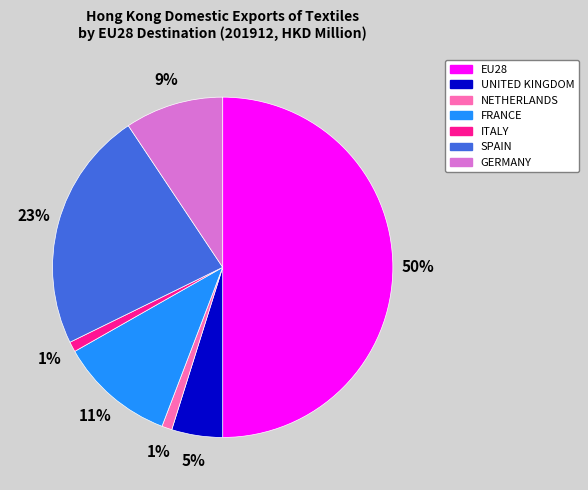

Which category has the biggest portion of the pie?

EU28